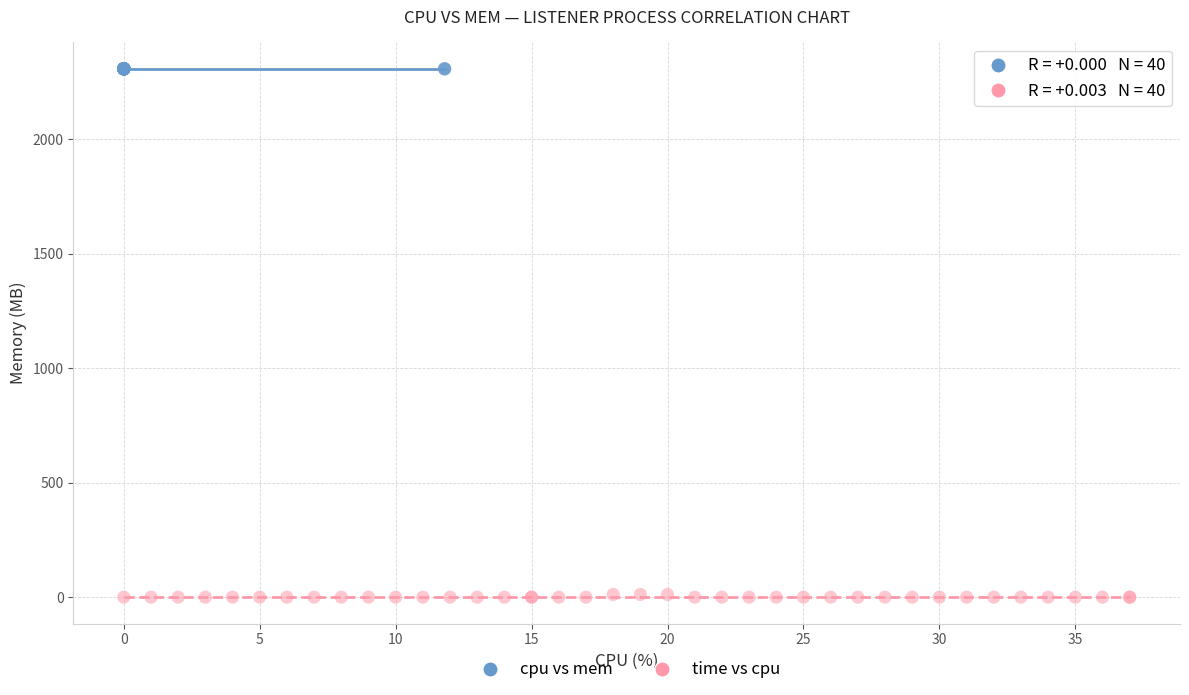

What are all the series names shown in the legend?

cpu vs mem, time vs cpu